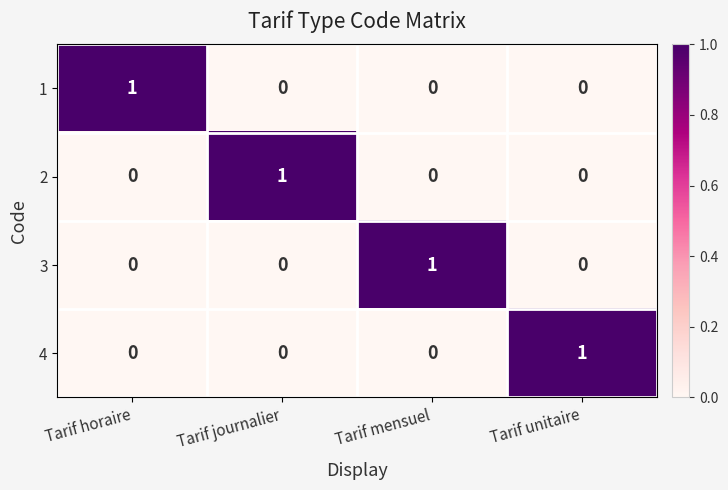

The value of 1 at Tarif mensuel is 0. True or false?

True